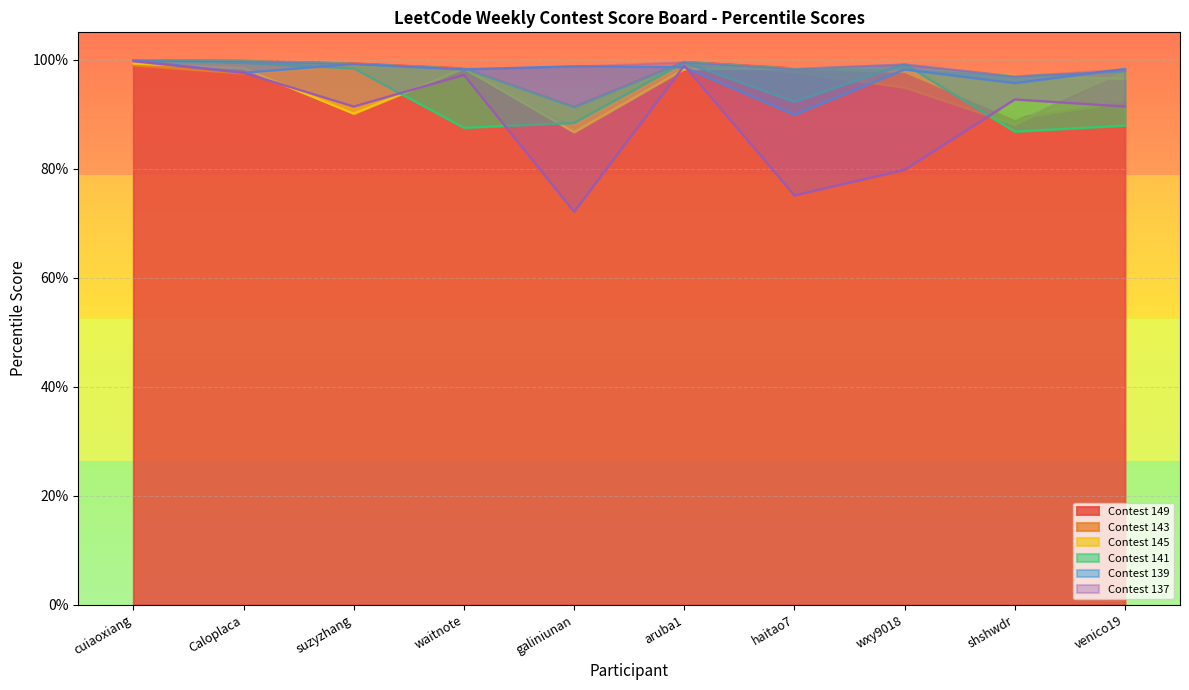

Which series has the largest range (max minus min)?

Contest 137